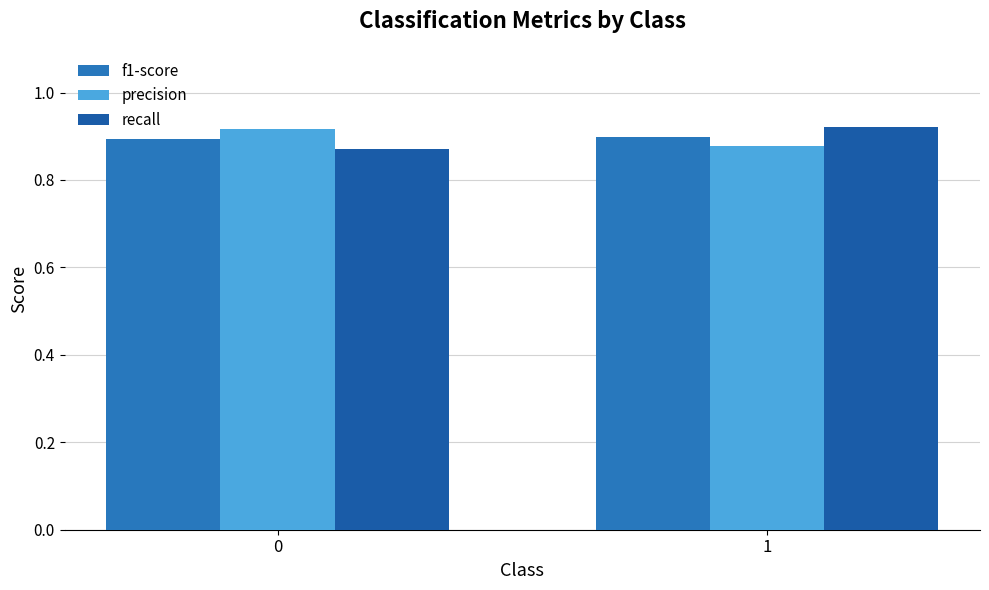

What is the value of the recall bar at the 1st from the left?

0.9